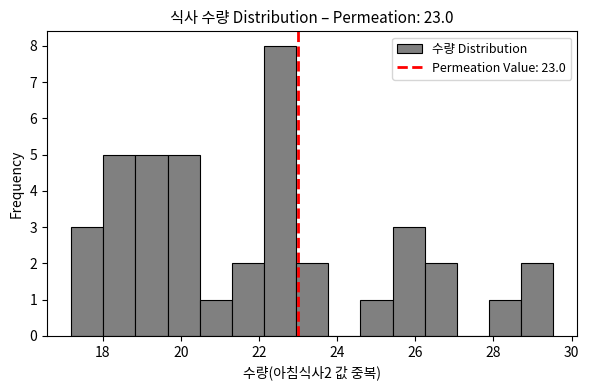

Which range on the x-axis has the tallest bar?

22.2 to 23.0